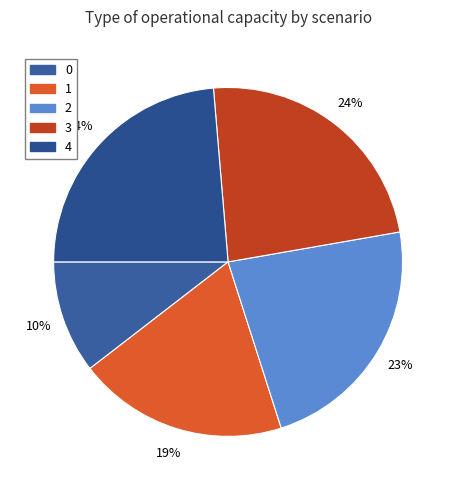

Does any single category account for the majority?

No